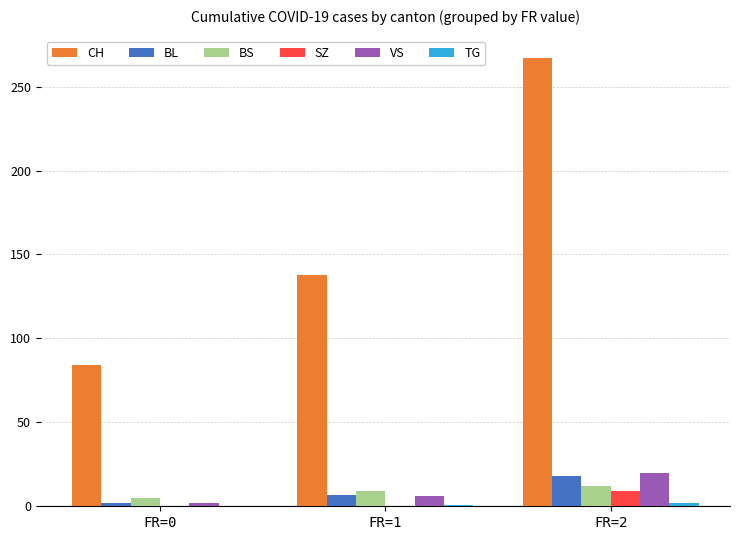

At which category is the sum across all series the highest?

FR=2